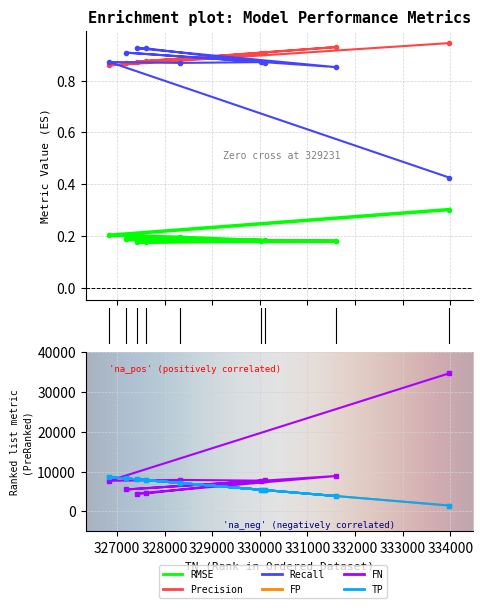

True or false: TP and RMSE cross at least once.

False